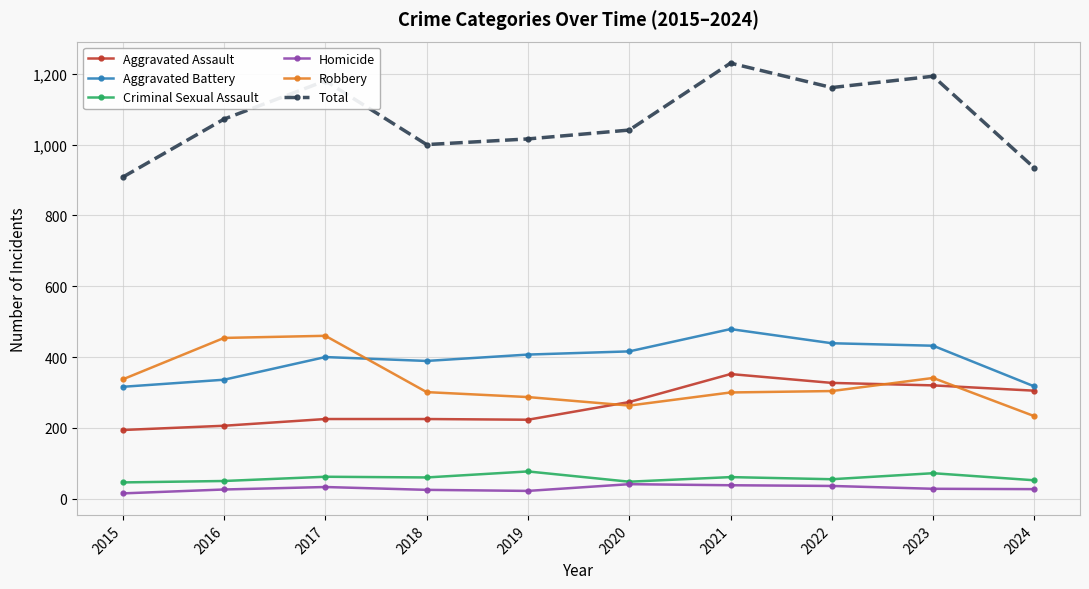

Which category has the highest value in the Total series?

2021